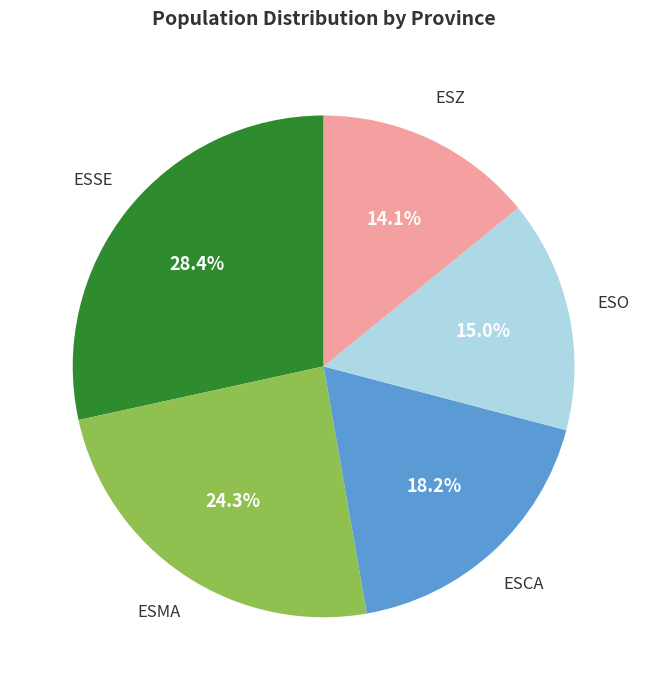

Is there any slice that represents more than half of the pie?

No